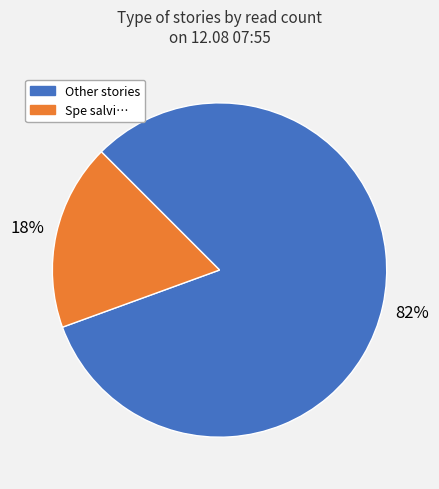

Is there any slice that represents more than half of the pie?

Yes